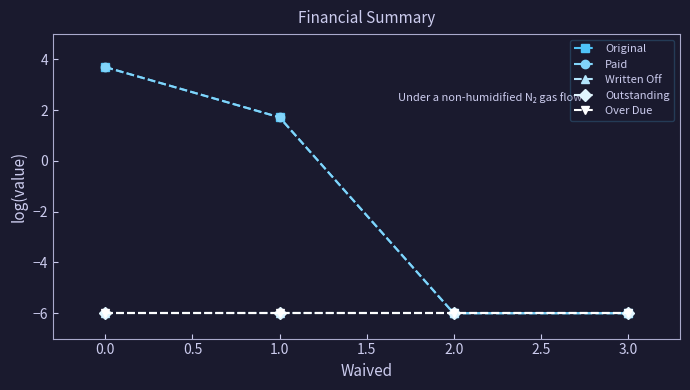

Is this an area chart (filled region under the line)?

No